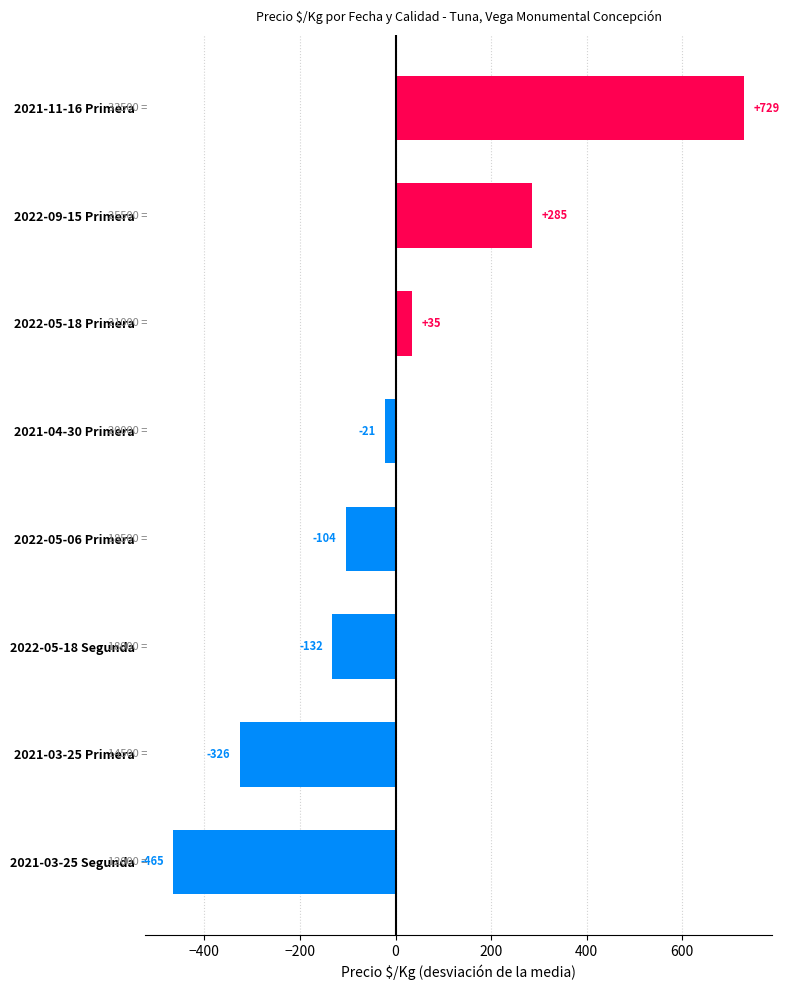

What is the difference between the second highest and second lowest values?

611.0